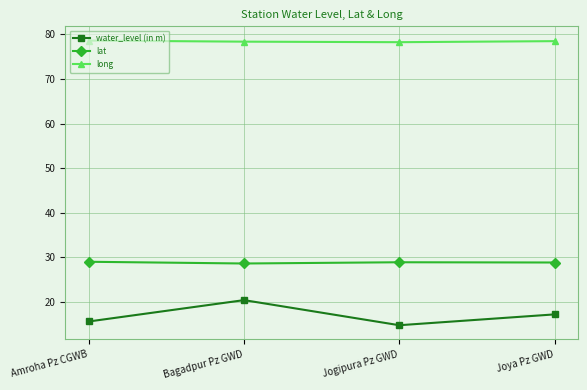

What is the greatest value displayed?

78.6